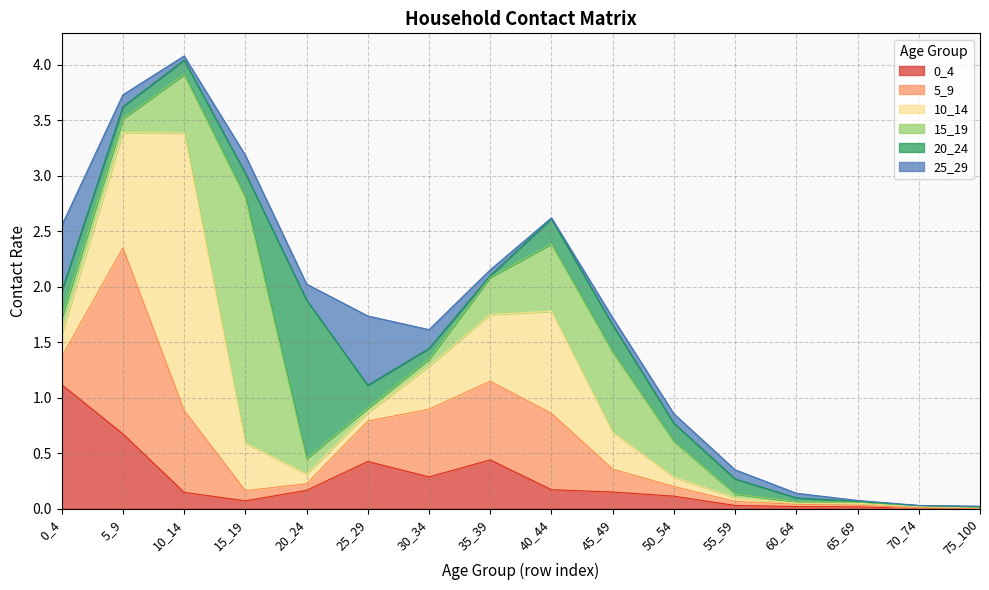

Between 55_59 and 75_100, which is larger?

55_59